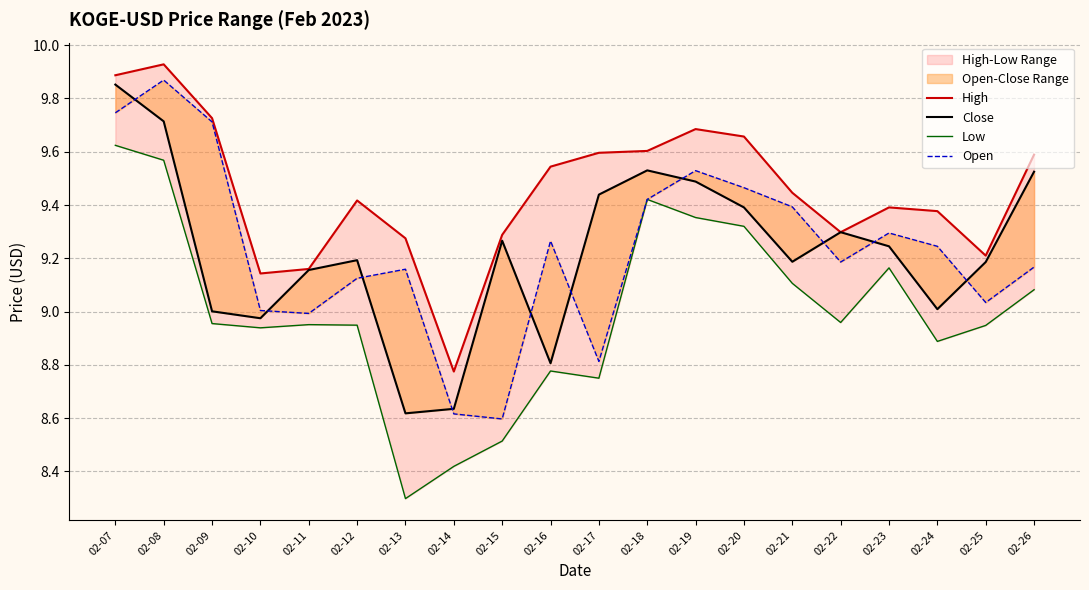

What is the minimum value for Open?

8.6